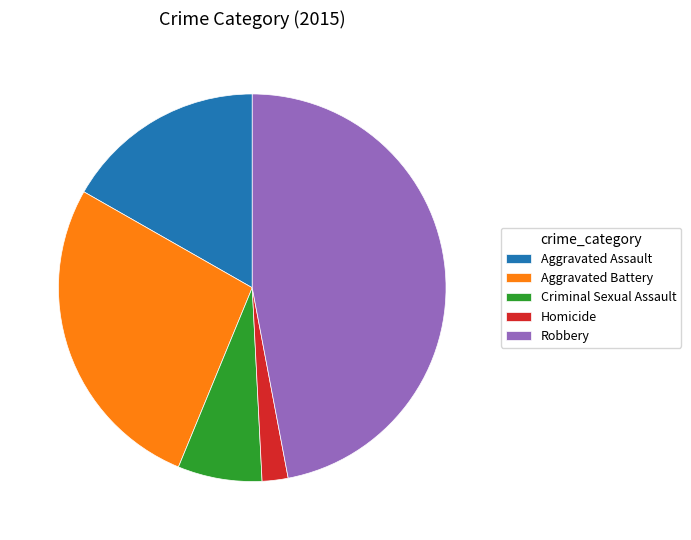

Does Homicide represent more than half of the total?

No